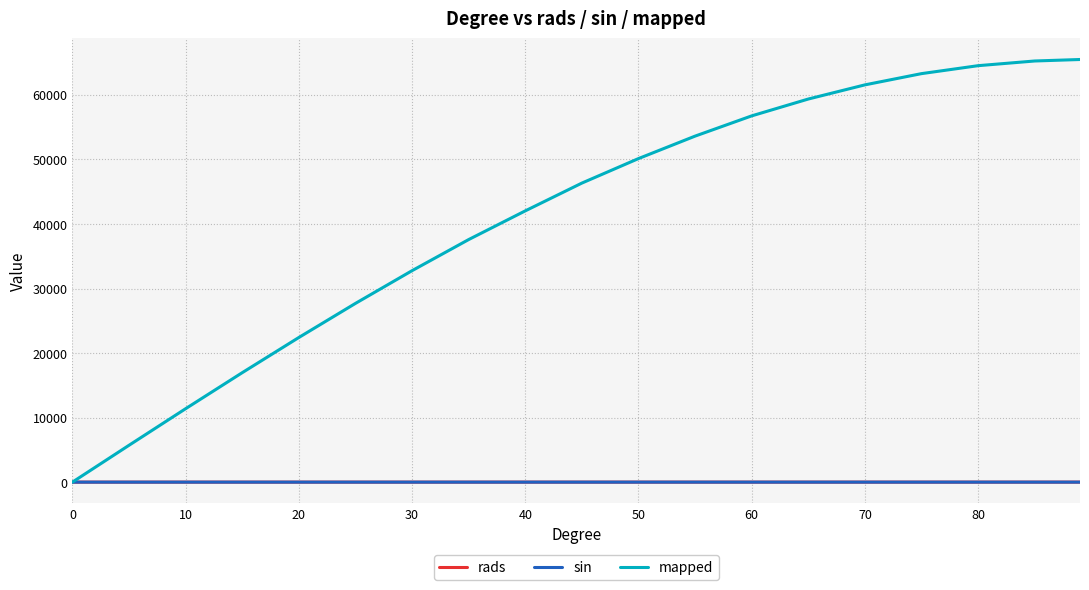

Which series has the largest total across all categories?

mapped